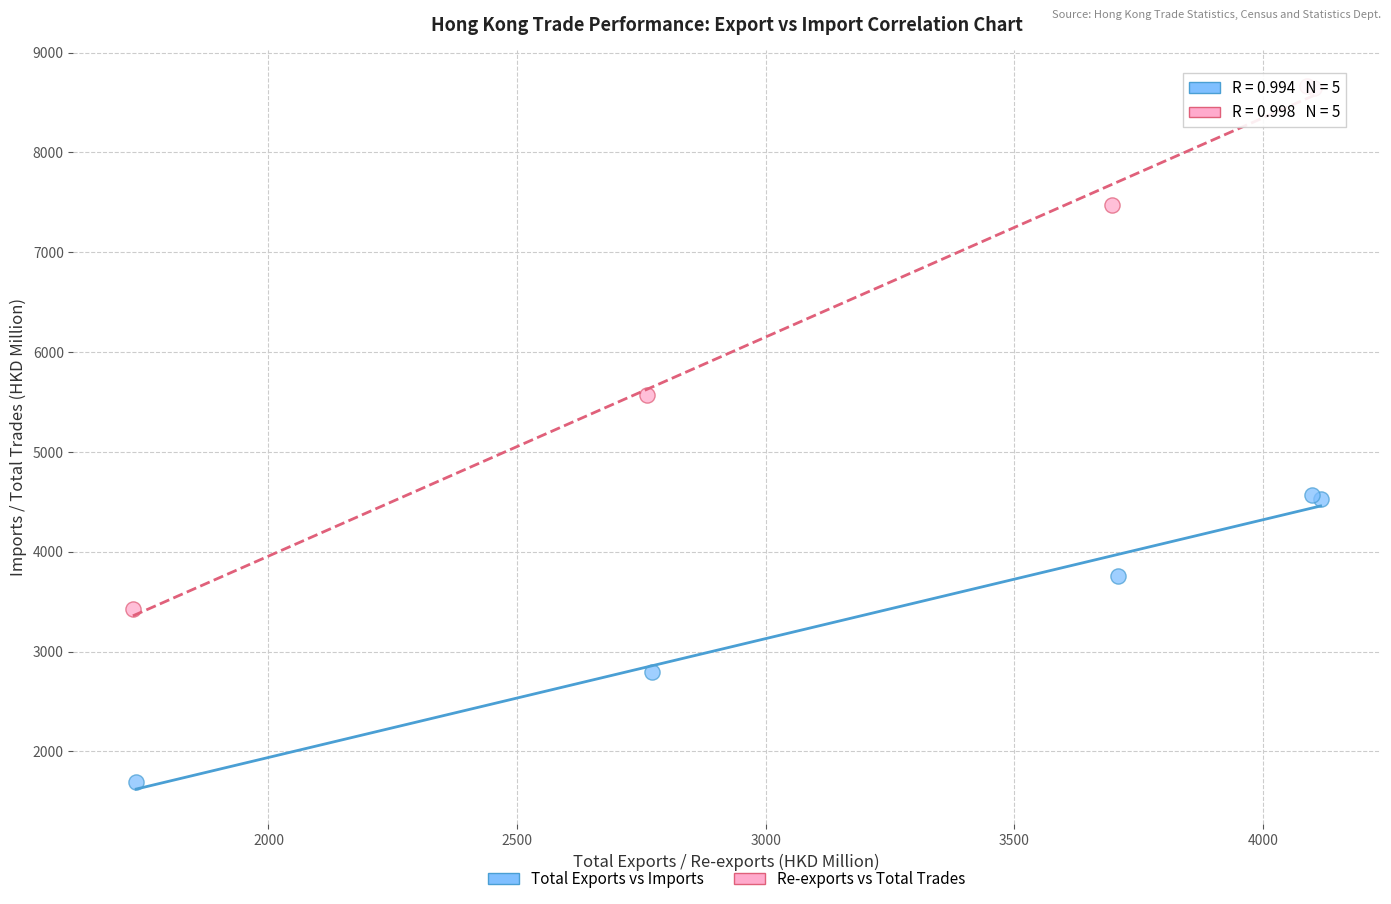

Which series reaches the minimum Y coordinate?

Total Exports vs Imports